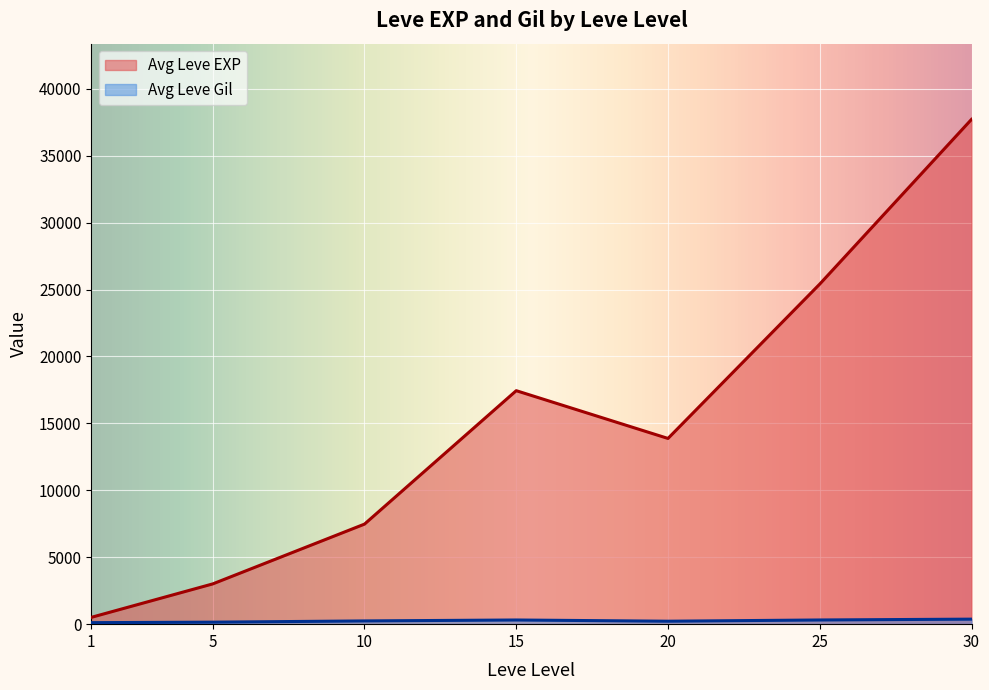

Which series has the largest range (max minus min)?

Avg Leve EXP